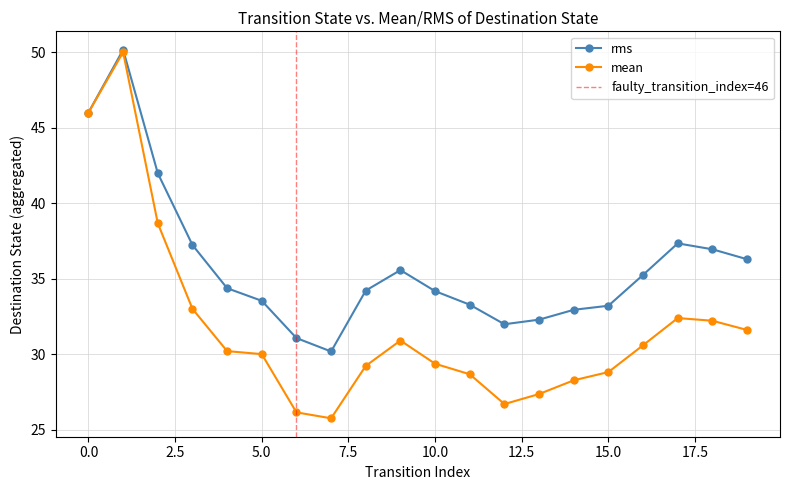

Read the mean value at 10.0.

29.4